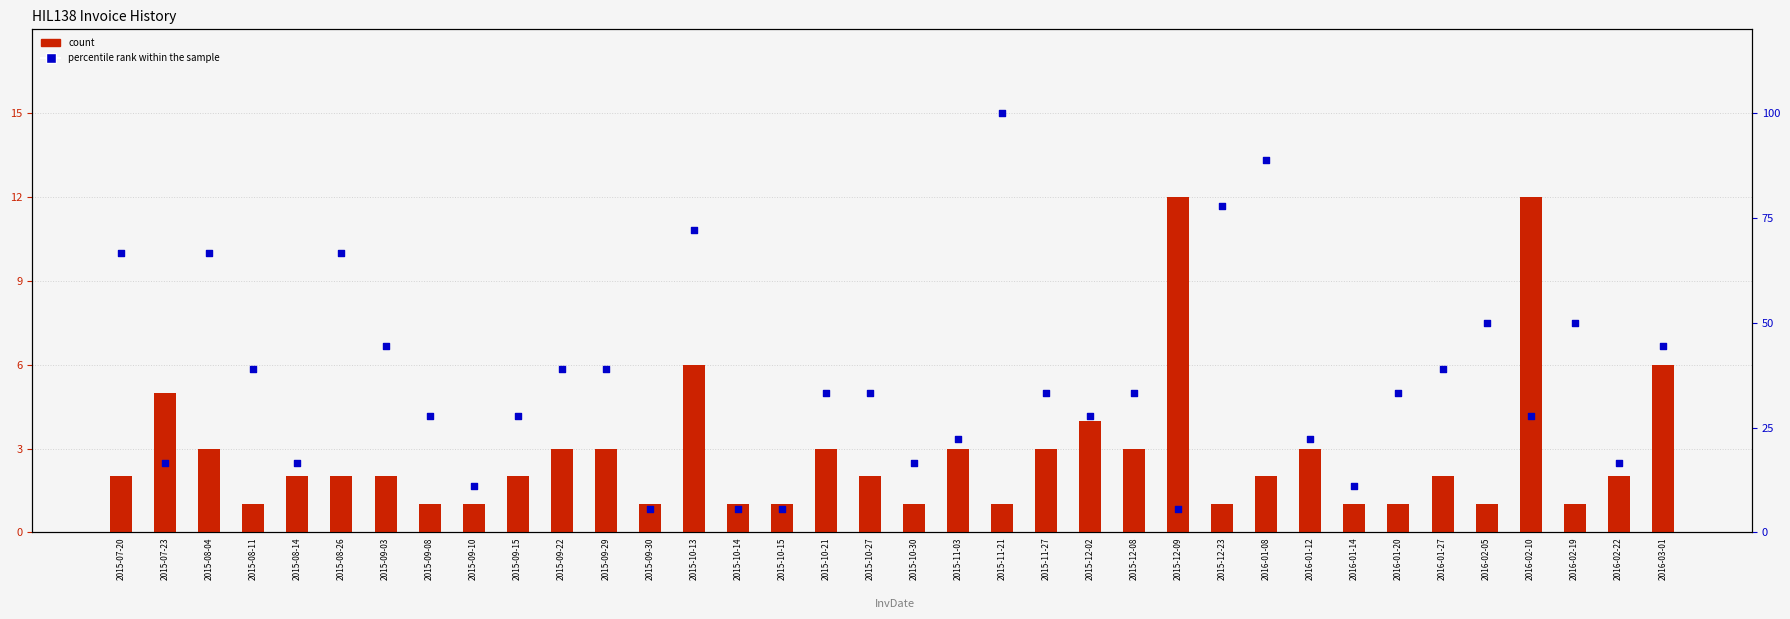

Which series contains the highest Y value?

percentile rank within the sample